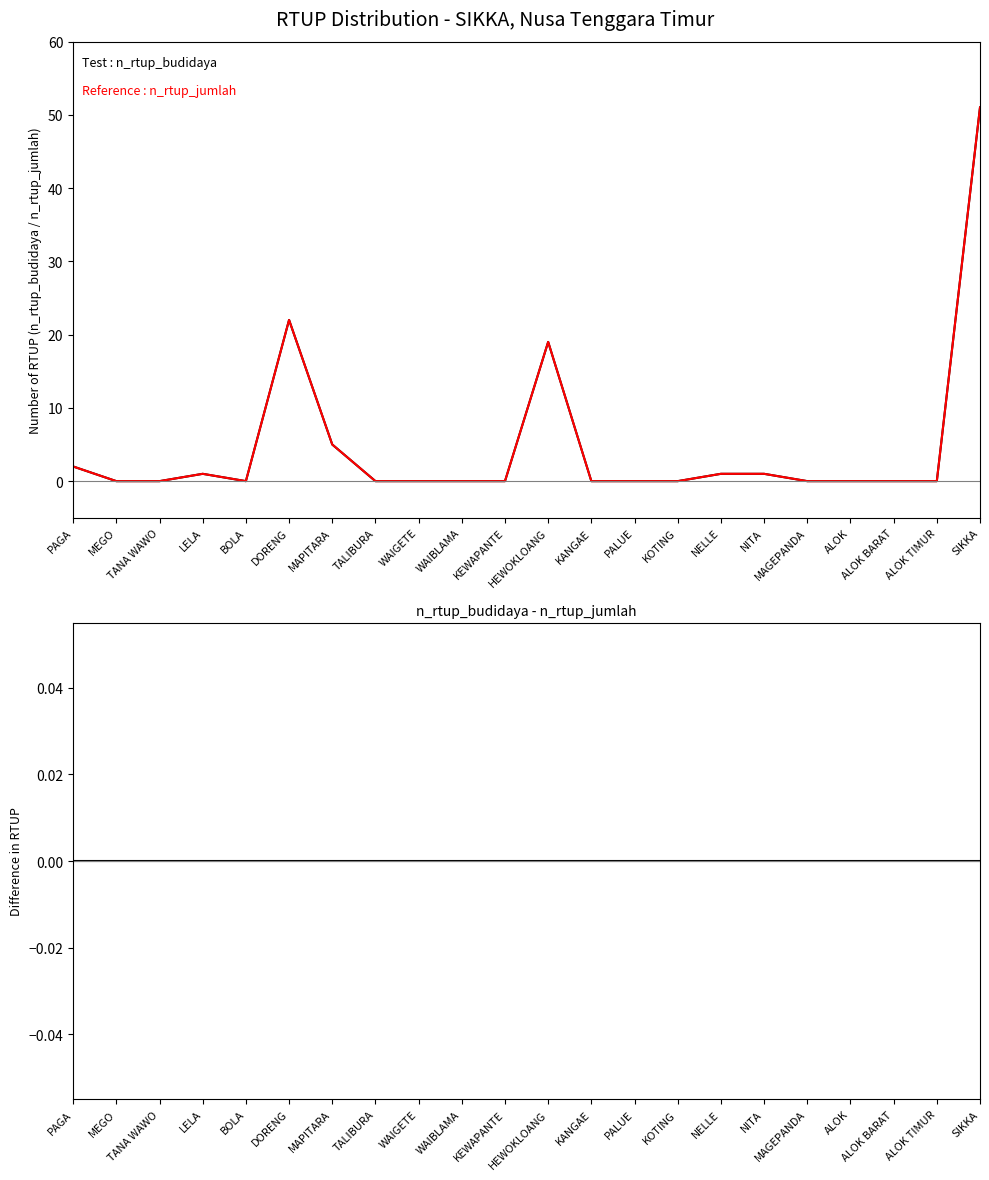

List the labels in order of n_rtup_budidaya - n_rtup_jumlah value, largest first.

PAGA, MEGO, TANA WAWO, LELA, BOLA, DORENG, MAPITARA, TALIBURA, WAIGETE, WAIBLAMA, KEWAPANTE, HEWOKLOANG, KANGAE, PALUE, KOTING, NELLE, NITA, MAGEPANDA, ALOK, ALOK BARAT, ALOK TIMUR, SIKKA